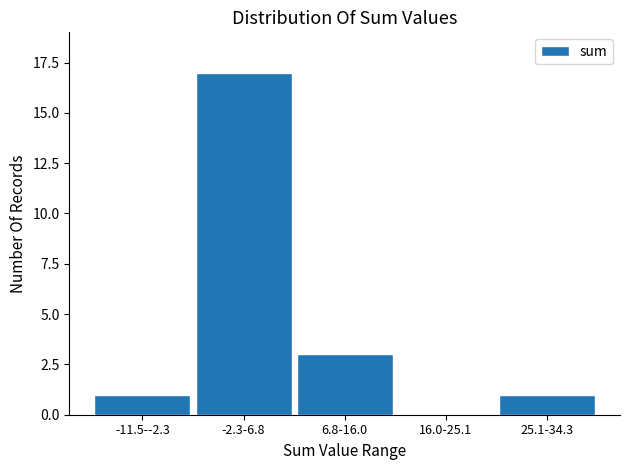

Reading left to right, what are all the values shown in this chart?

-11.5--2.3=1	-2.3-6.8=17	6.8-16.0=3	16.0-25.1=0	25.1-34.3=1